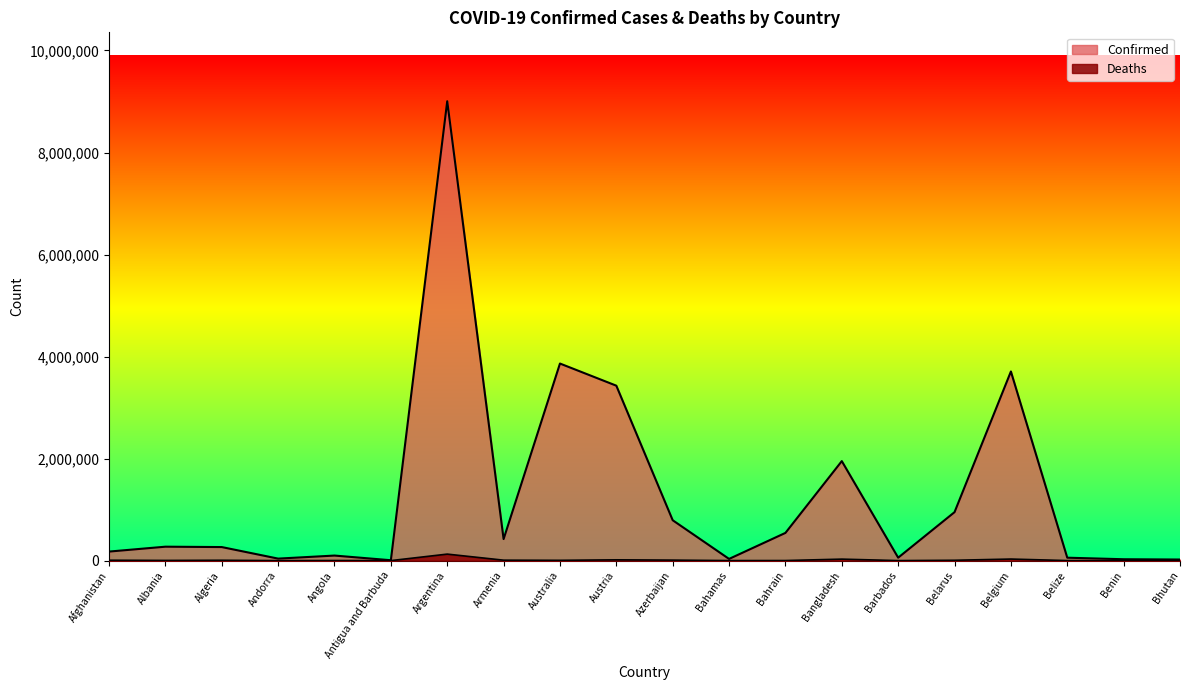

Read the Deaths value at Bangladesh, to the nearest 50.

29100